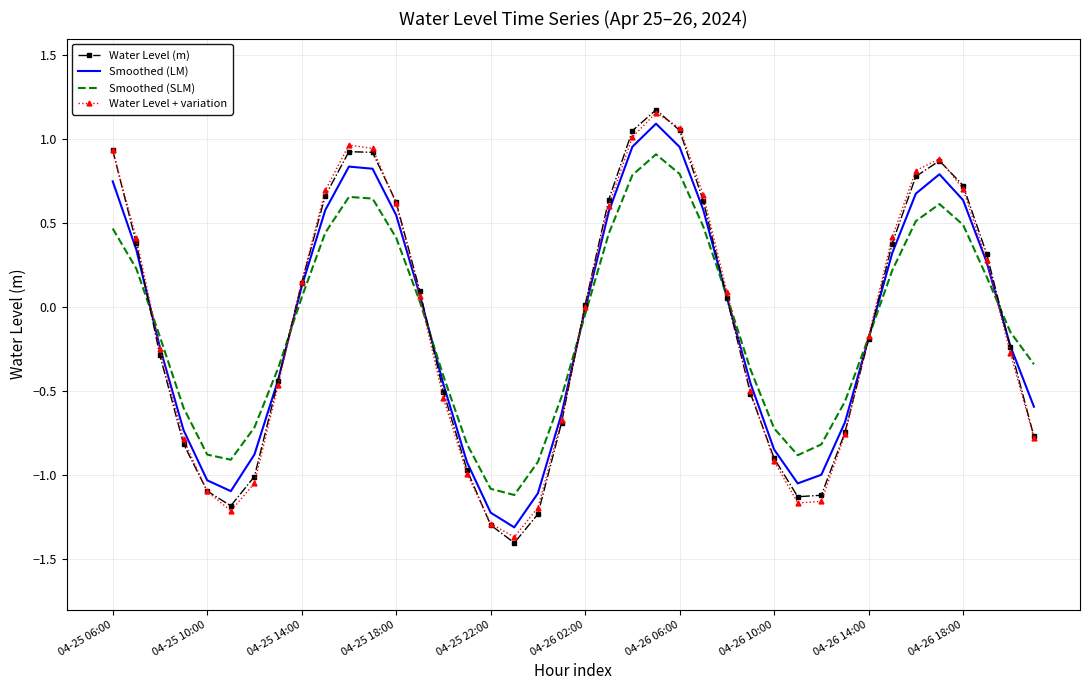

Which series has the widest spread of values?

Water Level (m)